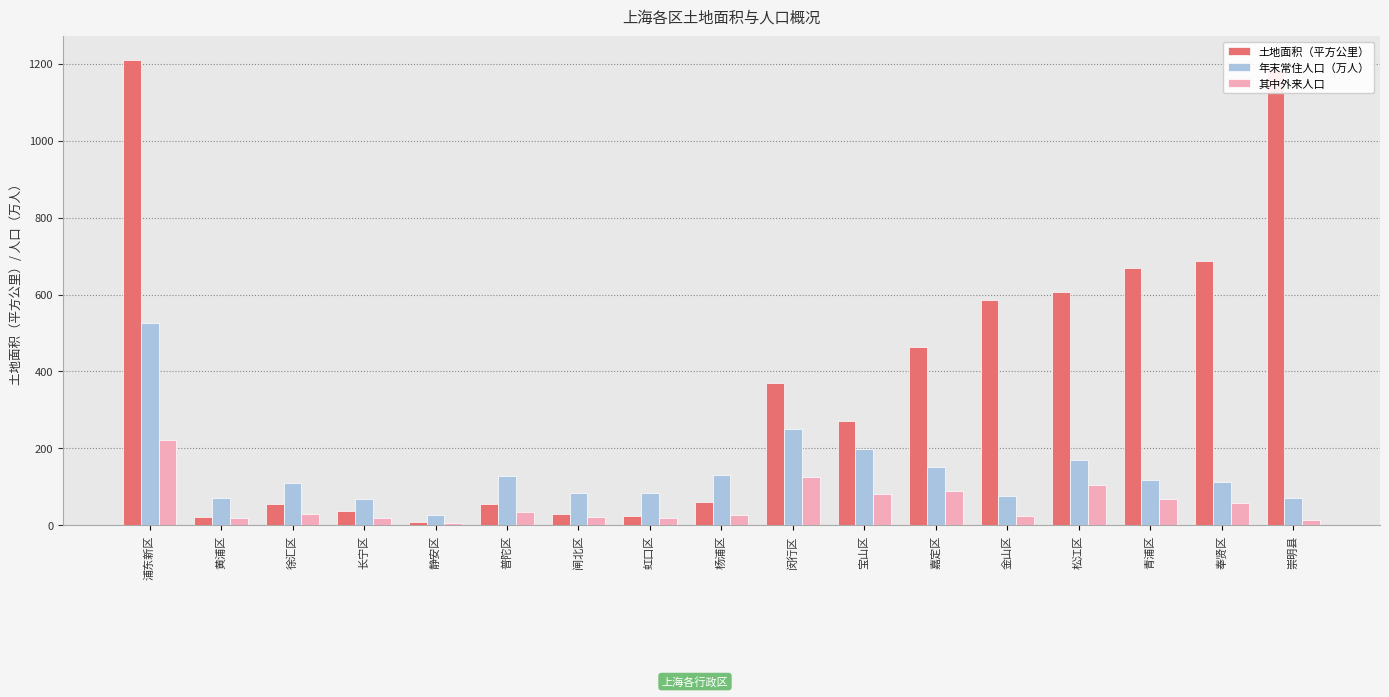

What is the difference between the second highest and minimum values in the 年末常住人口（万人） series?

225.2